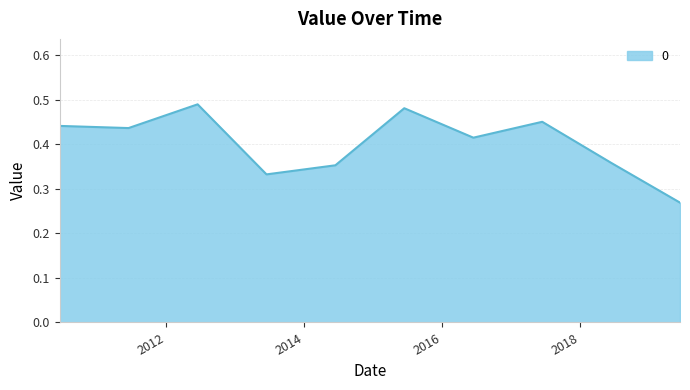

How many lines are shown in the chart?

1